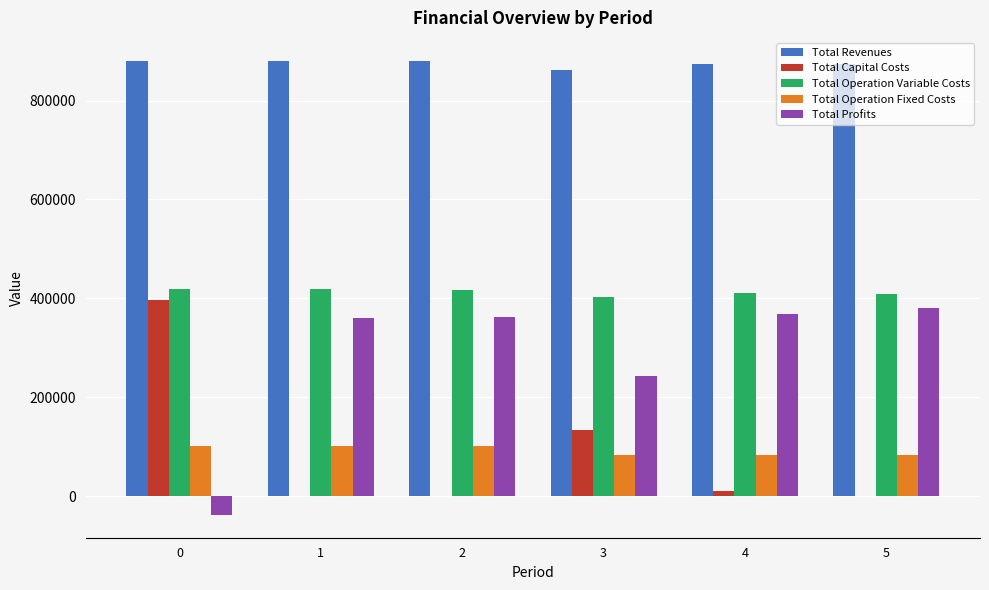

How many categories are shown in the chart?

6